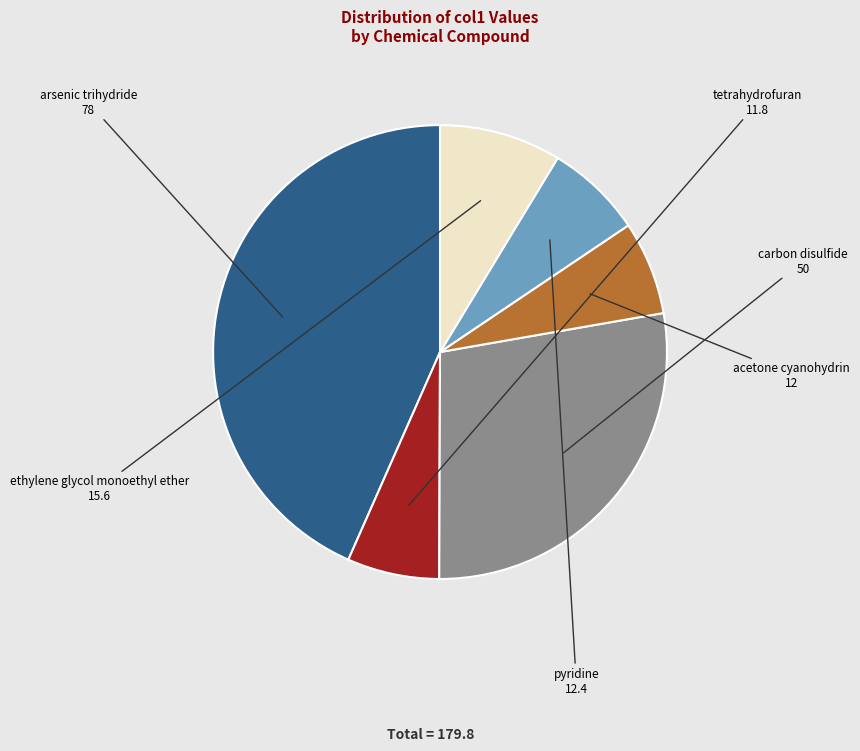

Count the number of slices in the pie.

6